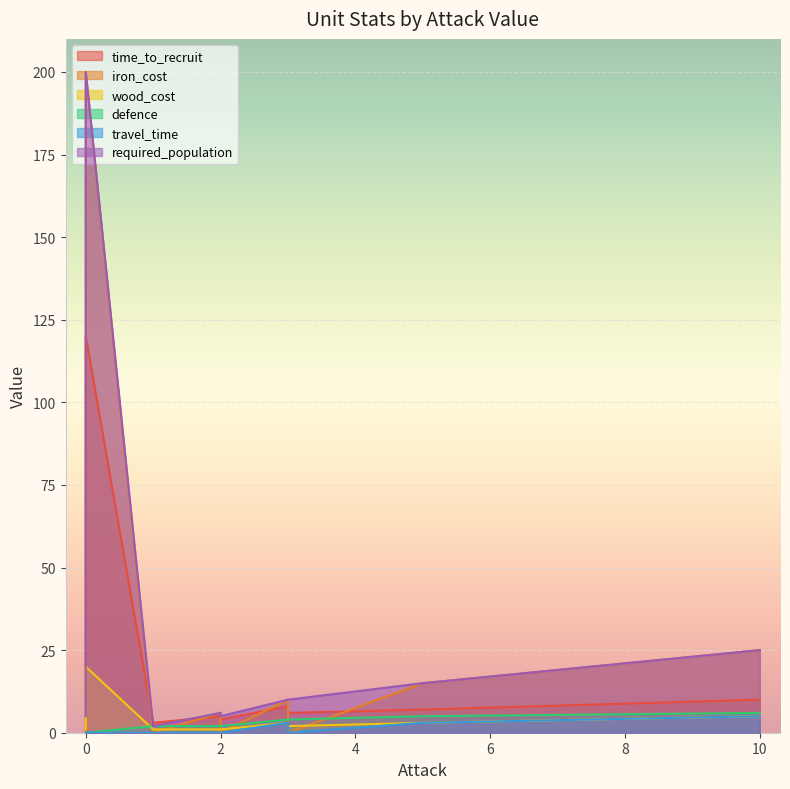

What are all the series names shown in the legend?

time_to_recruit, iron_cost, wood_cost, defence, travel_time, required_population